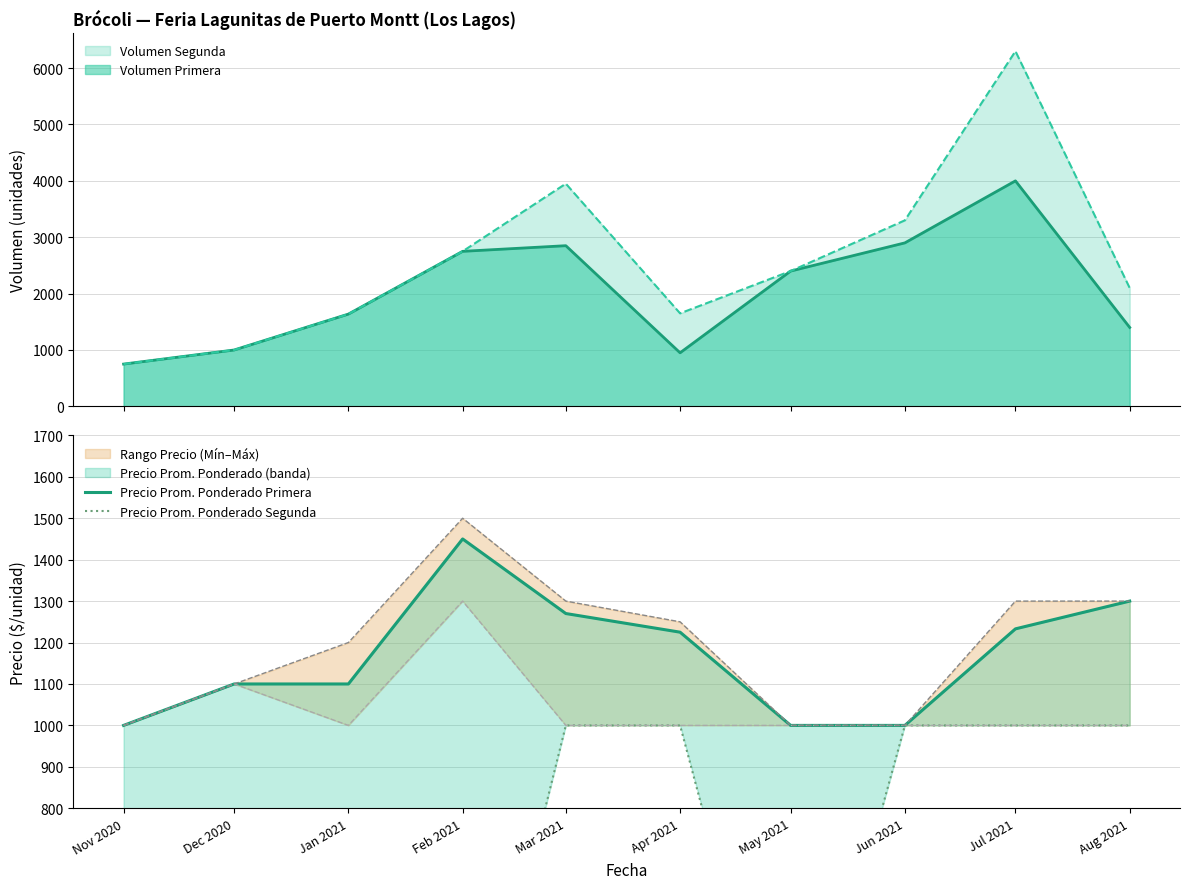

What is the lowest value of the Volumen Segunda series?

750